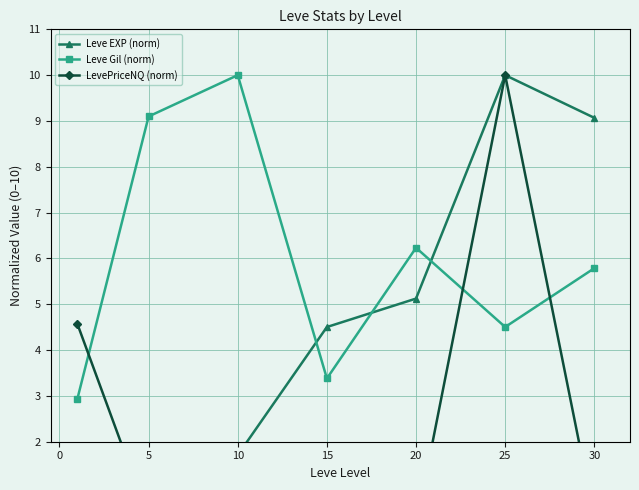

Where does the Leve Gil (norm) series first go above 5?

5